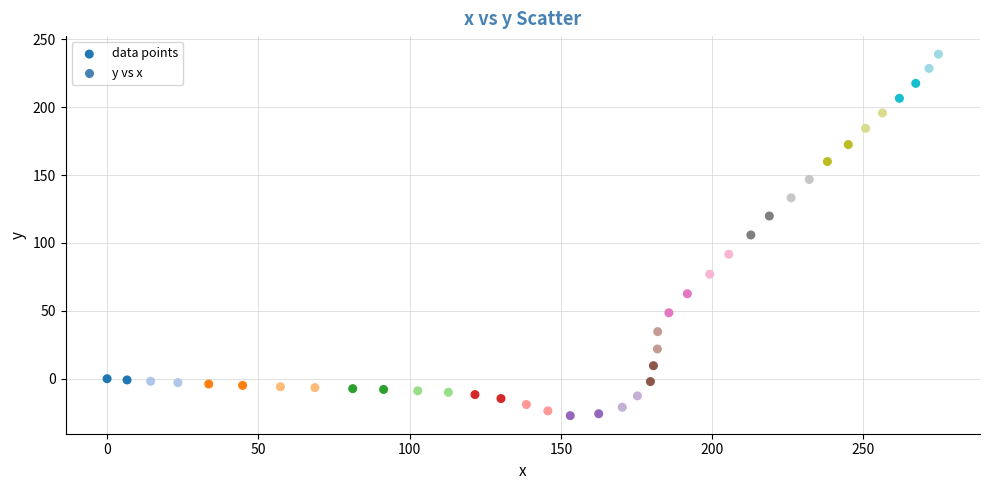

What is the range of Y values (max minus min)?

266.3